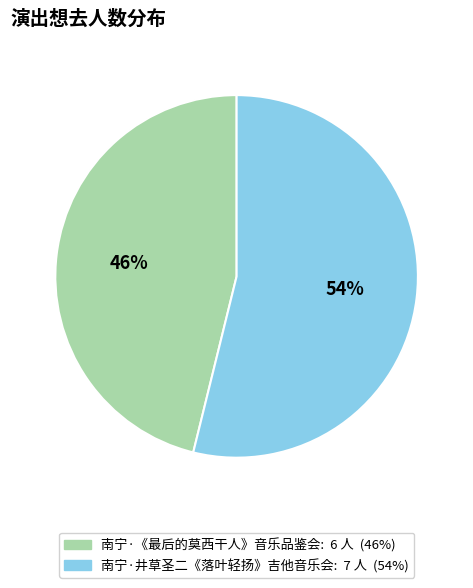

Count the number of slices in the pie.

2